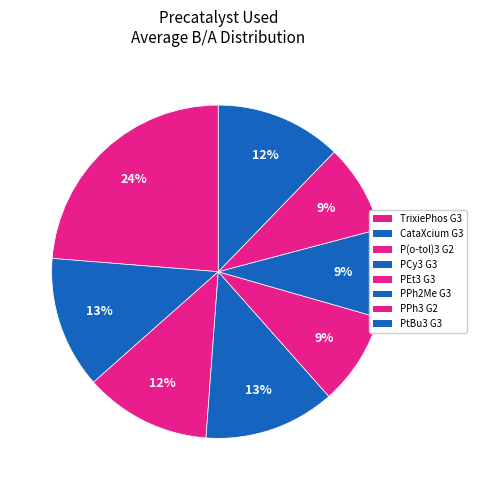

Is there a majority slice in this chart?

No